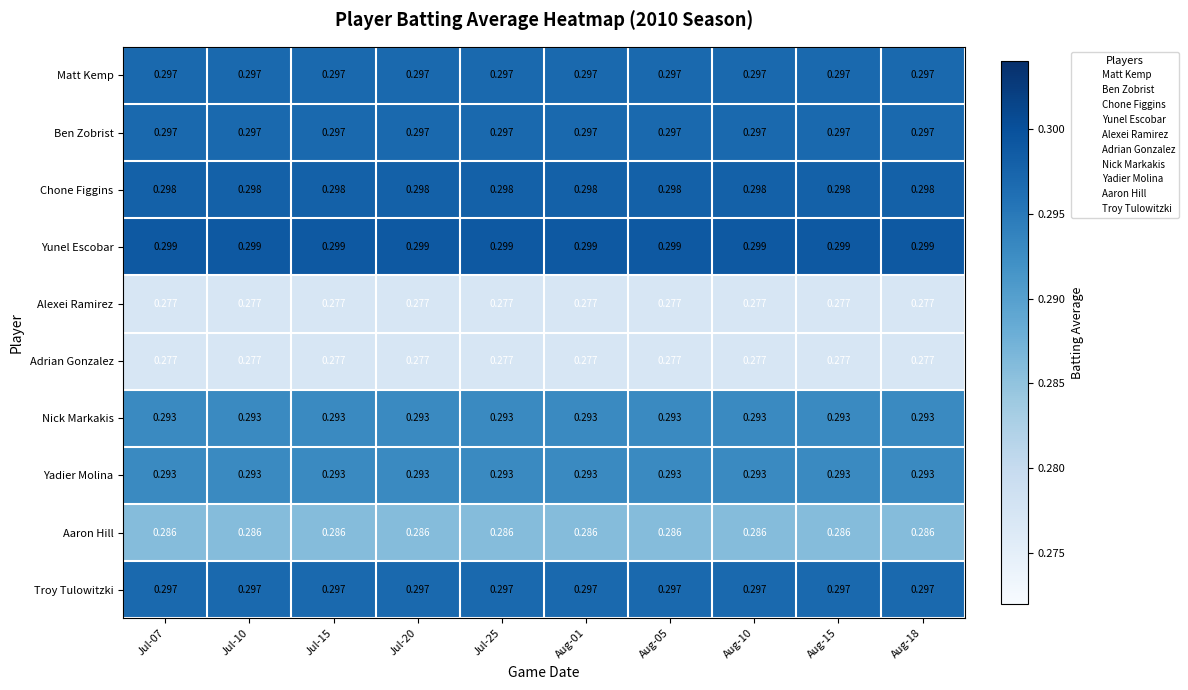

Which series has the largest total across all categories?

Yunel Escobar